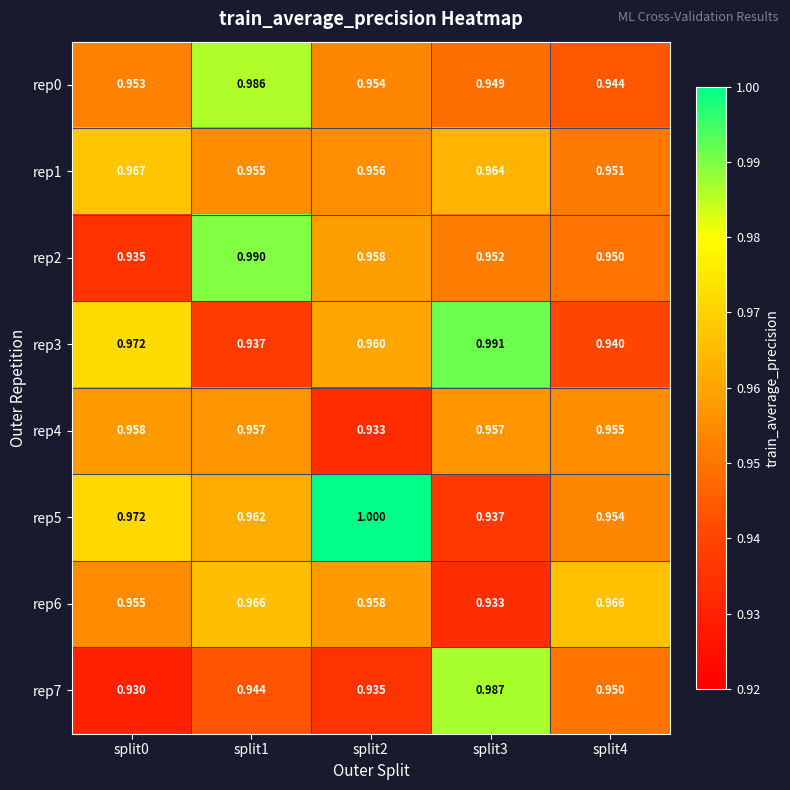

Is the value of rep5 at split2 greater than the value of rep1 at split3?

Yes